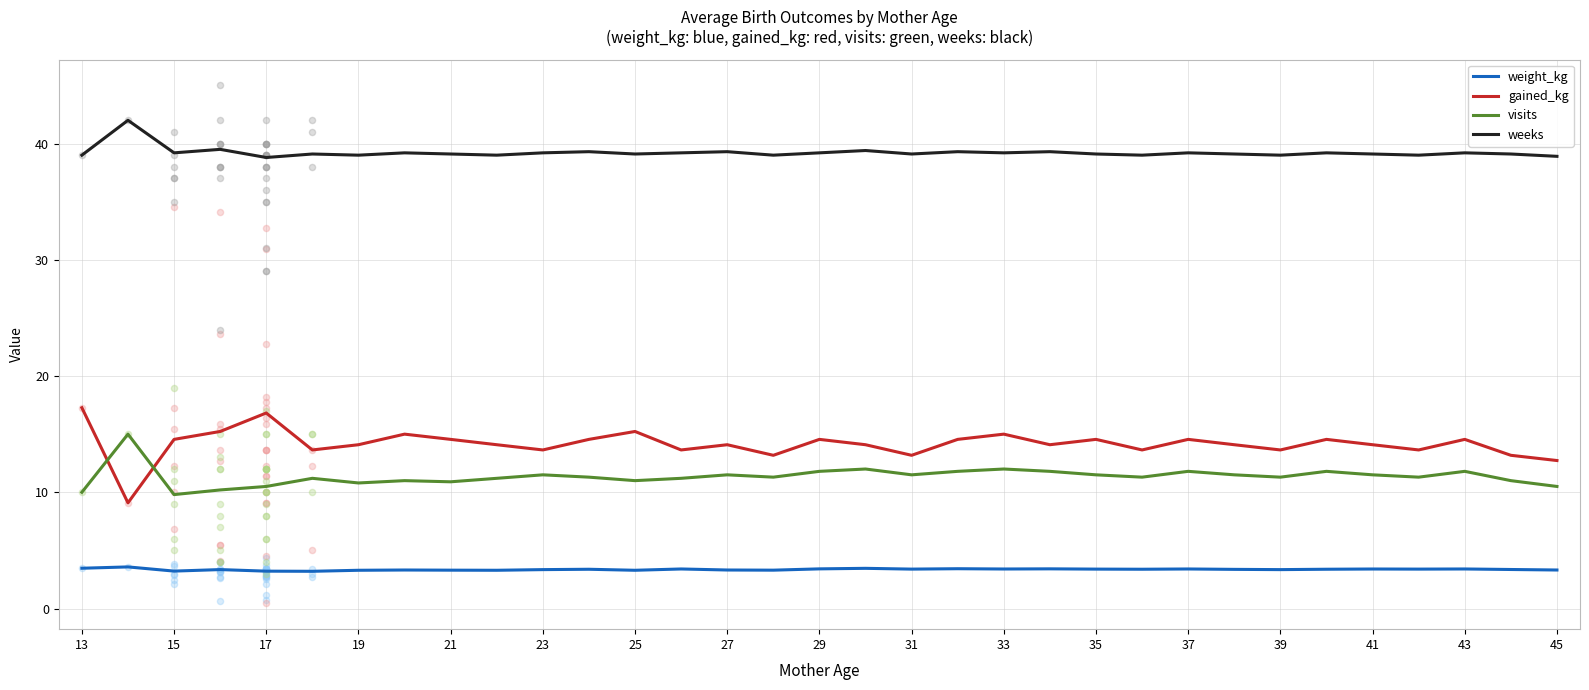

What are all the series names shown in the legend?

weight_kg, gained_kg, visits, weeks